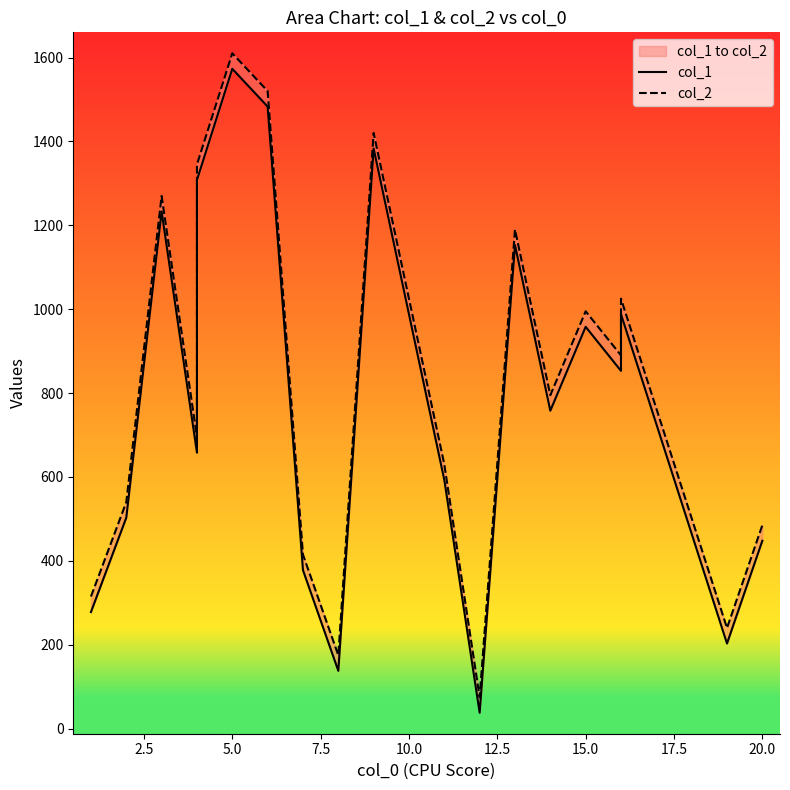

True or false: col_2 and col_1 cross at least once.

False